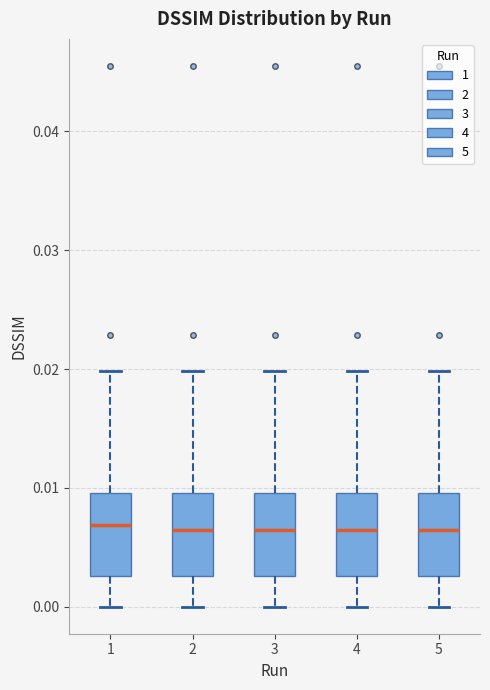

Where is the lower edge of the box at x = 2 on the y-axis? The values are not printed on the chart, so give them approximately, as read against the axis.

0.003